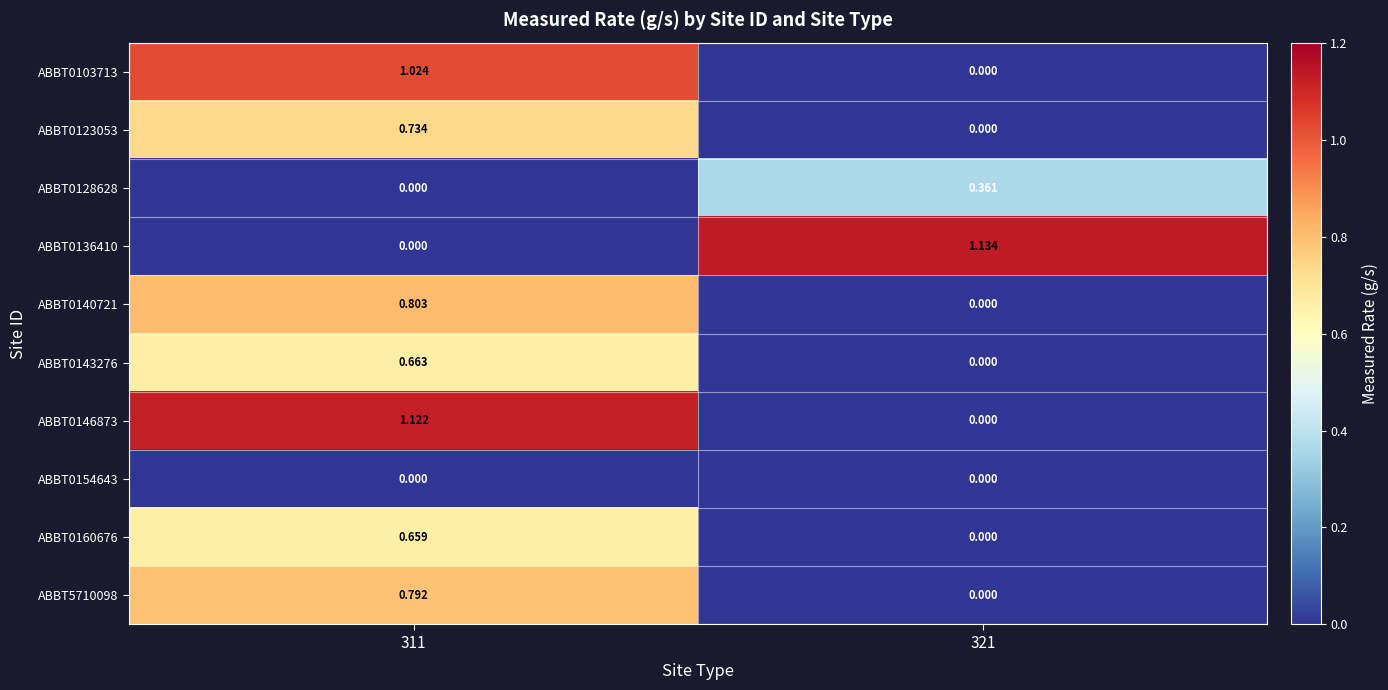

Which series changed the most between 311 and 321?

ABBT0136410